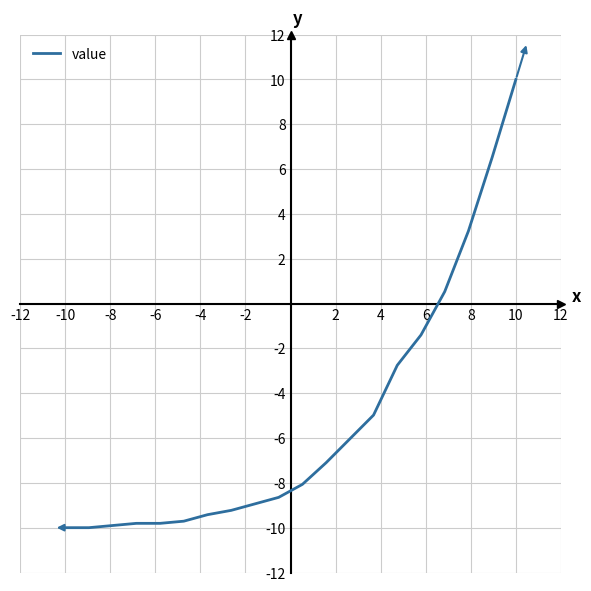

What is the greatest value displayed?

10.0